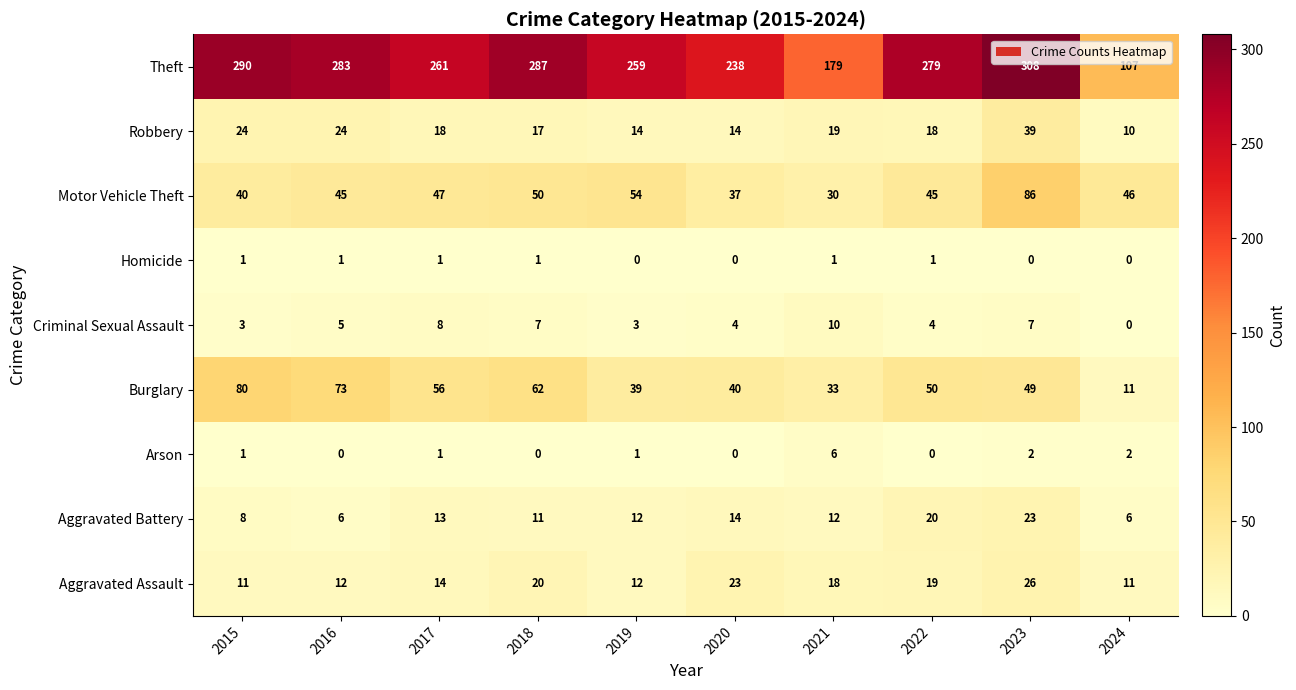

What is the sum of the Aggravated Battery values at 2021 and 2023?

35